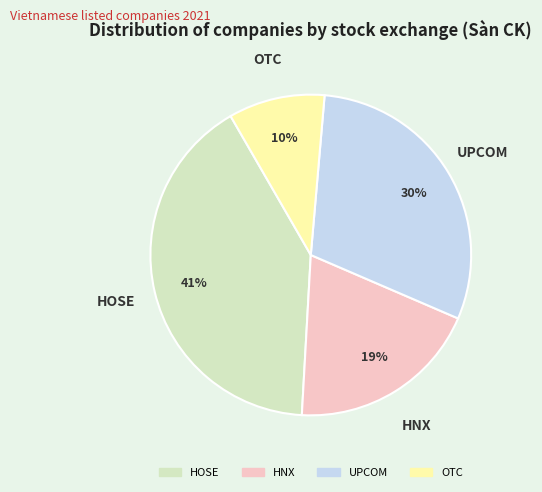

What percentage is the OTC slice, to the nearest percent?

10%